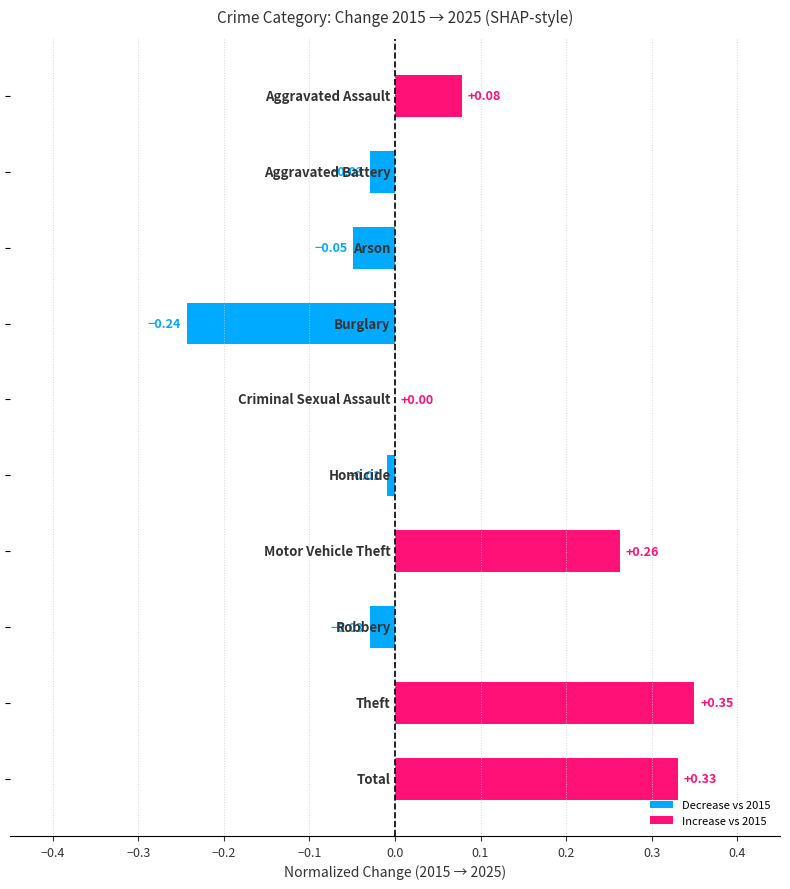

What is the sum of all values?

0.7